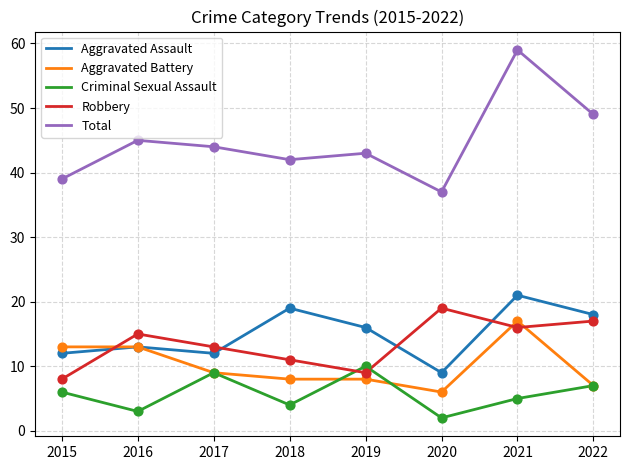

Which series has the largest range (max minus min)?

Total